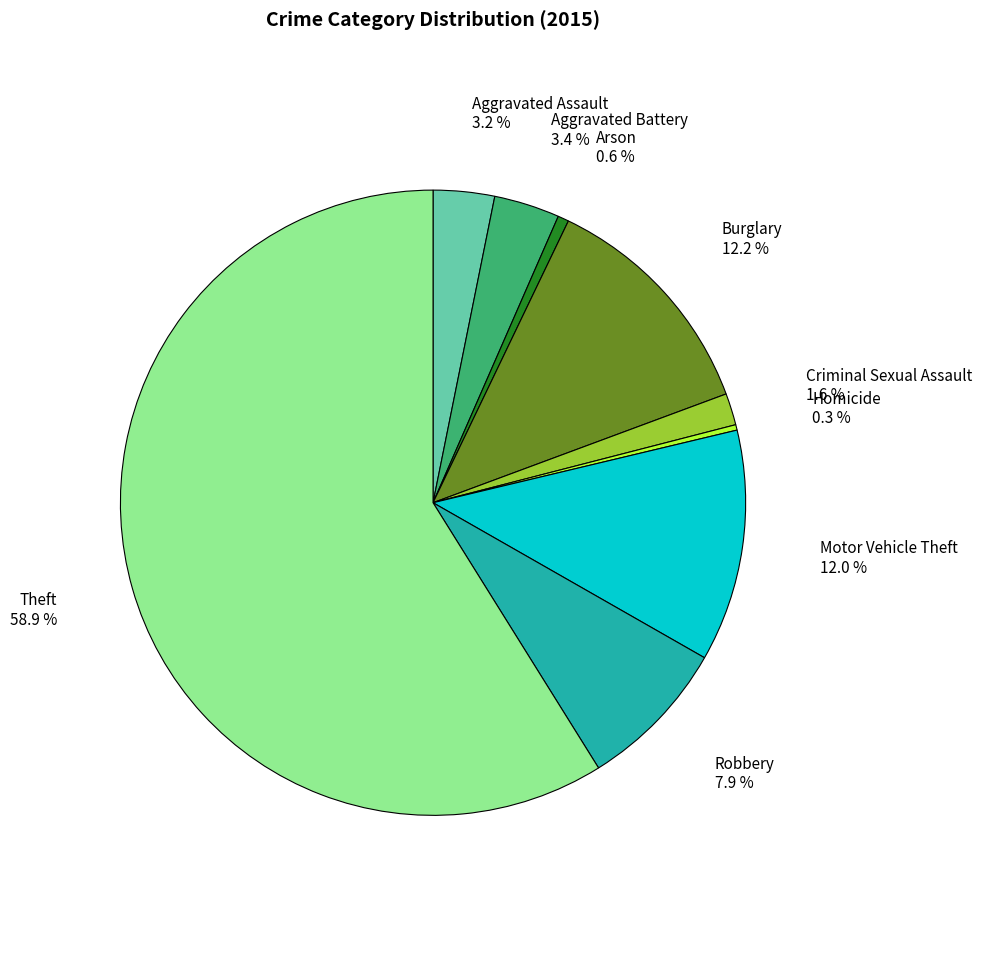

What percentage is NOT represented by Homicide 0.3 %?

99.7%